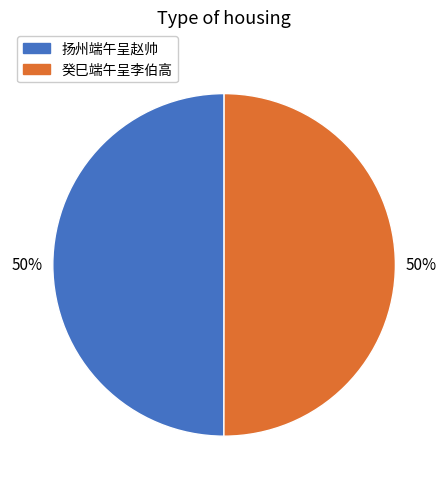

Is the sum of 扬州端午呈赵帅 and 癸巳端午呈李伯高 greater than half?

Yes